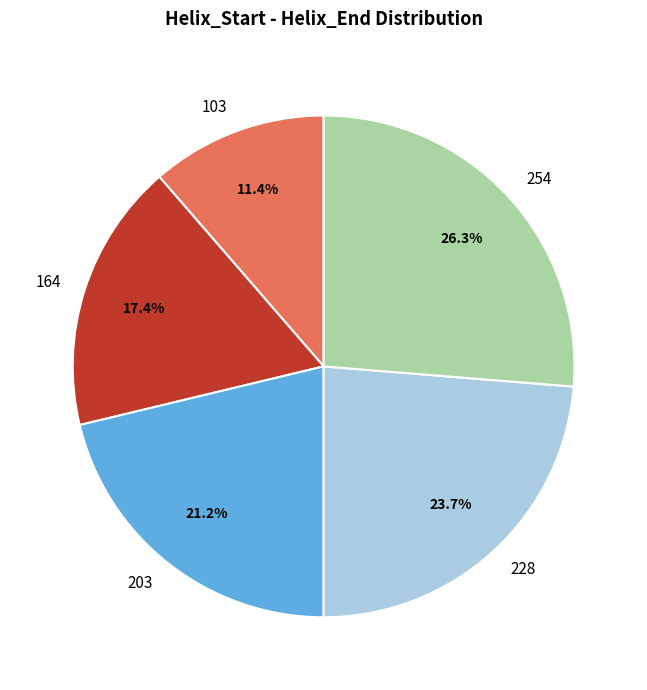

Is 203 the majority of the pie?

No